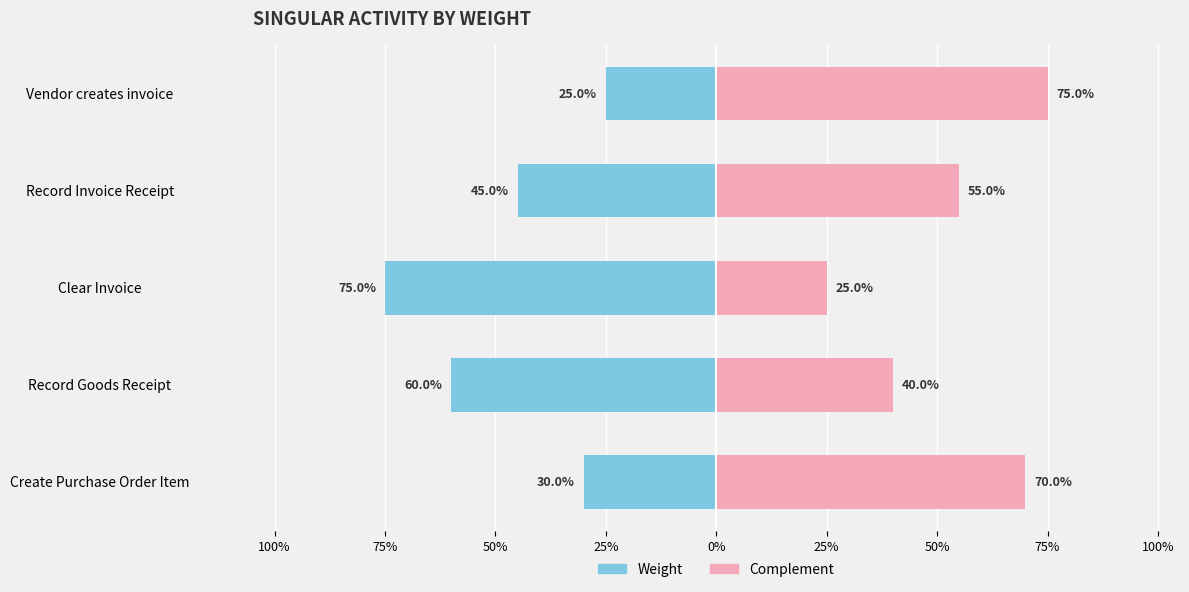

The Weight series shows -0.8 at Clear Invoice. True or false?

True